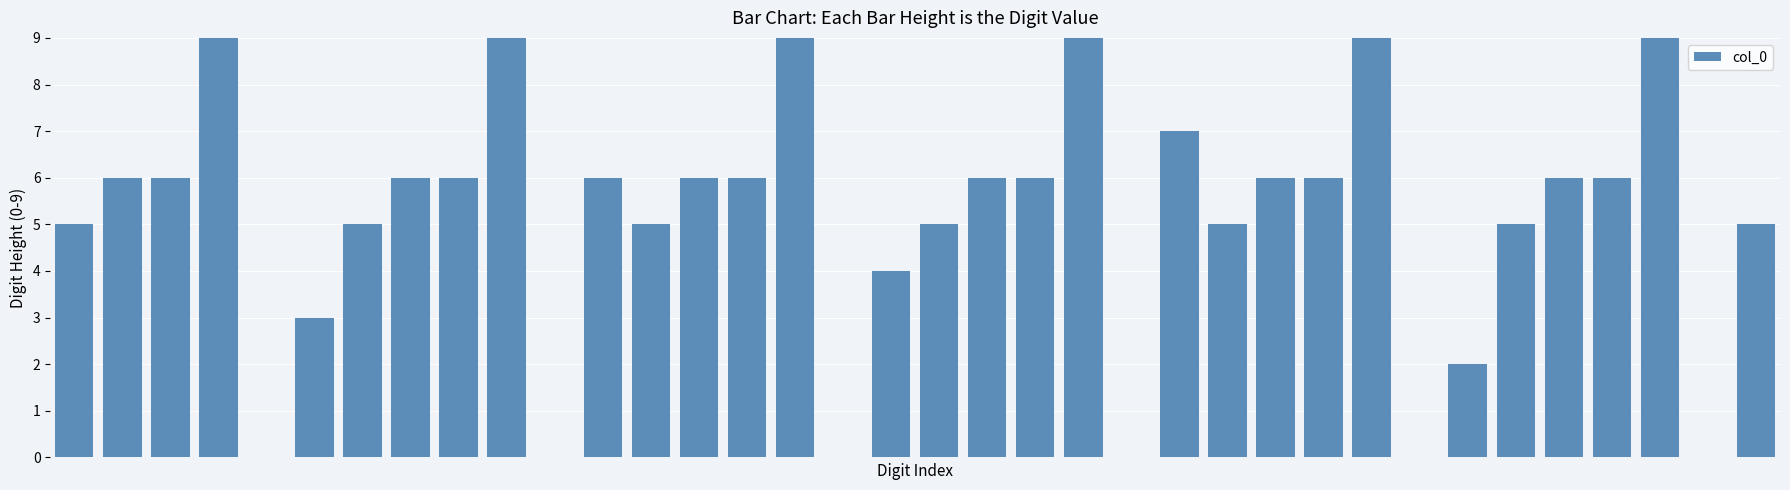

Reading right to left, what are all the values shown in this chart?

5	0	9	6	6	5	2	0	9	6	6	5	7	0	9	6	6	5	4	0	9	6	6	5	6	0	9	6	6	5	3	0	9	6	6	5